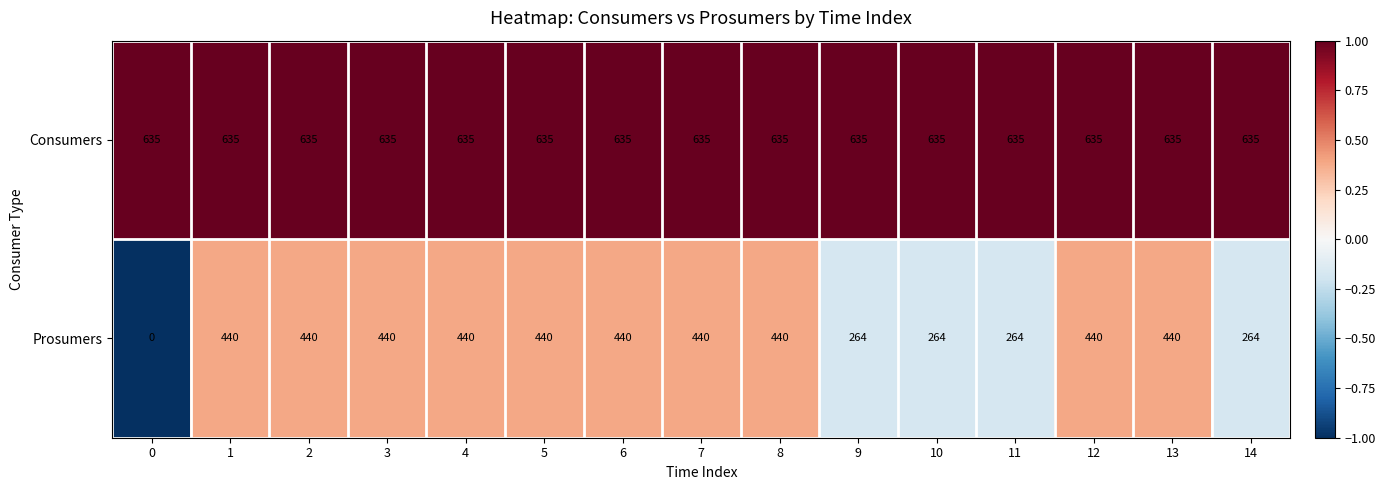

What is the difference between the maximum and minimum values in the Prosumers series?

440